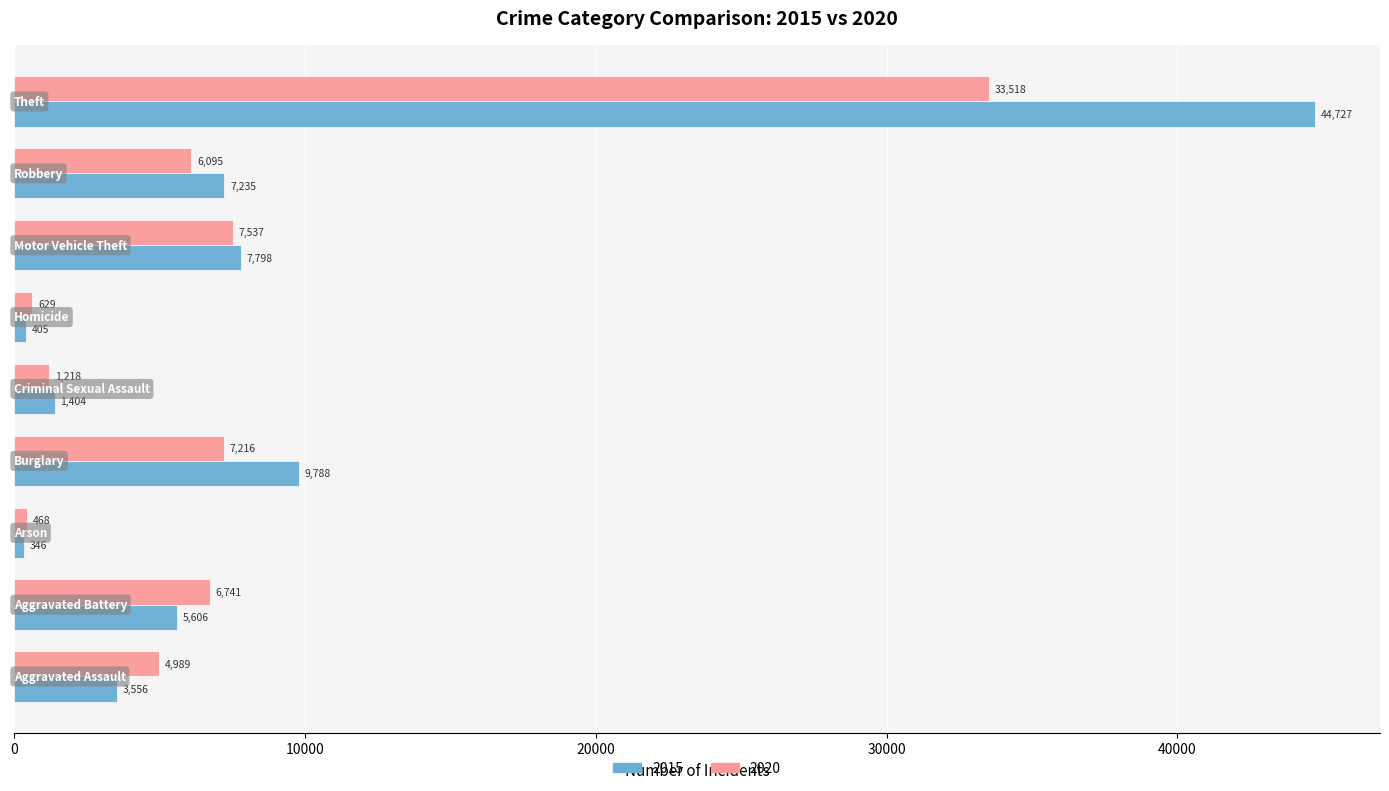

Which series has the largest range (max minus min)?

2015